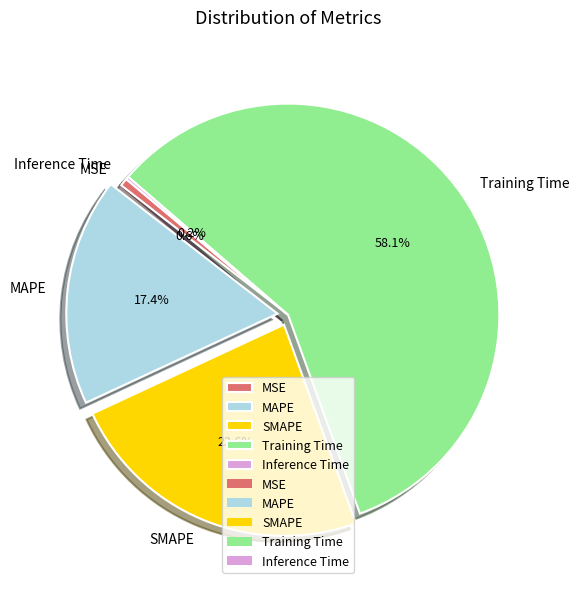

To the nearest percent, what is the average slice percentage?

20%